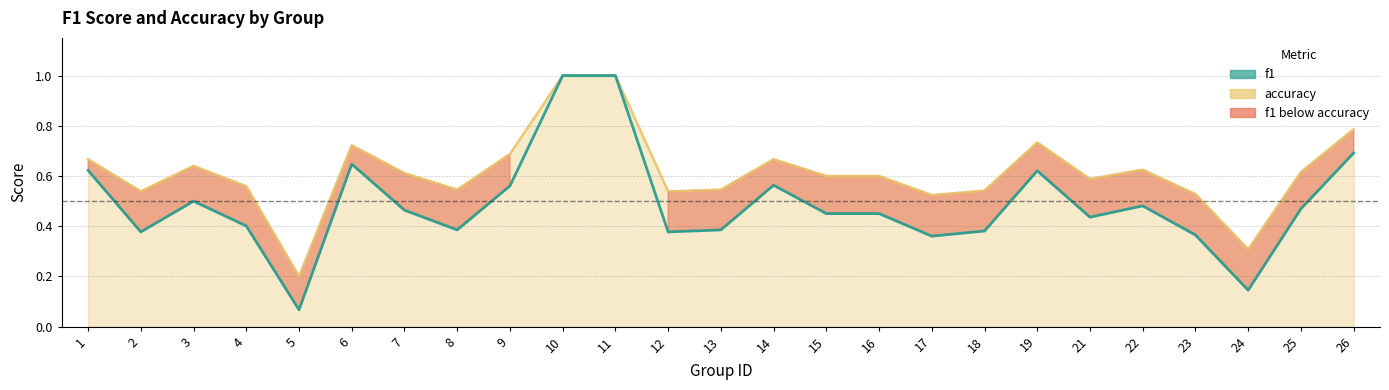

The value at 10 is 1.4. True or false?

False